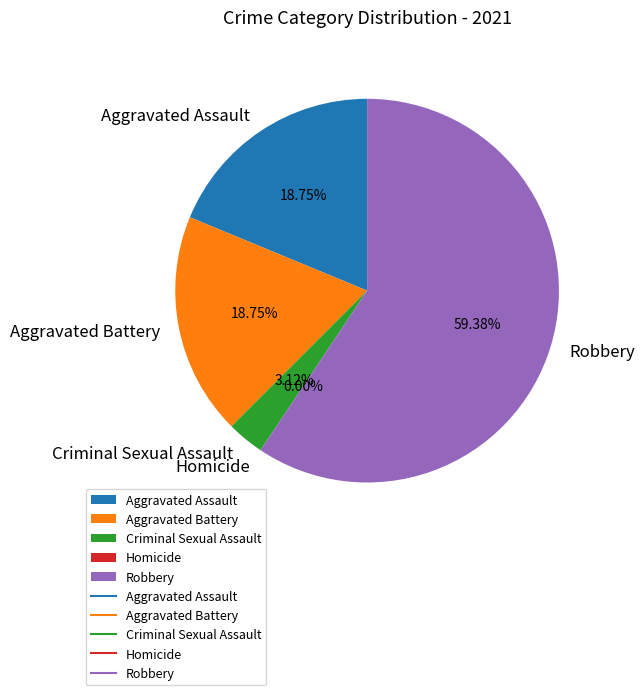

What is the largest slice in the pie chart?

Robbery